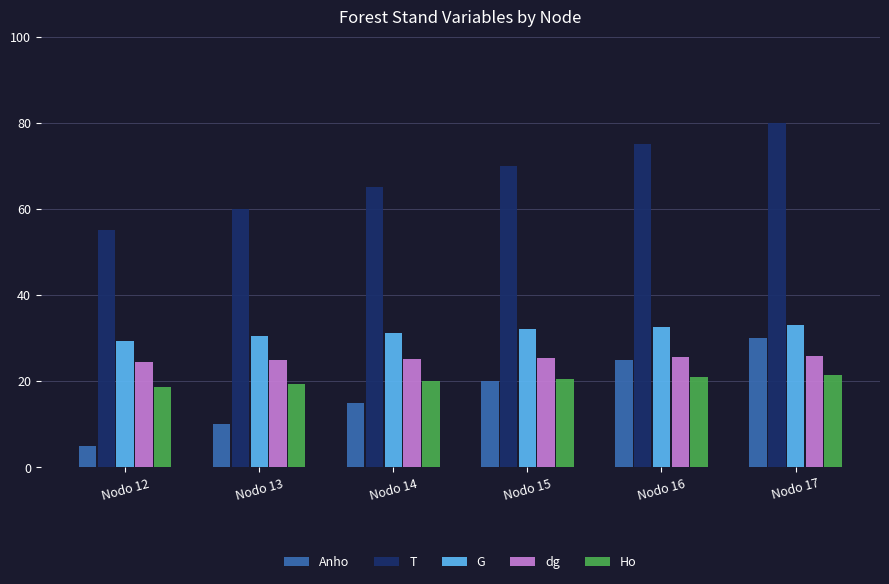

What is the difference between the highest and lowest values at Nodo 15?

50.0